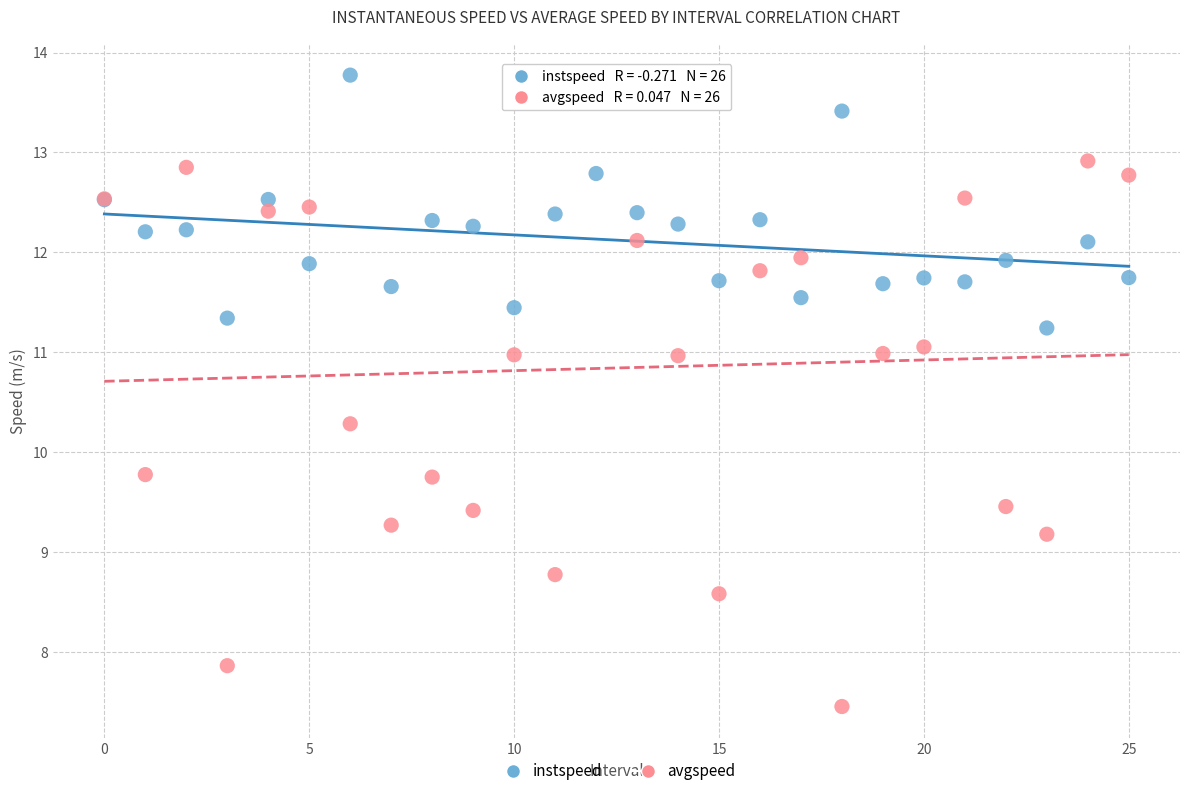

What are all the series names shown in the legend?

instspeed, avgspeed